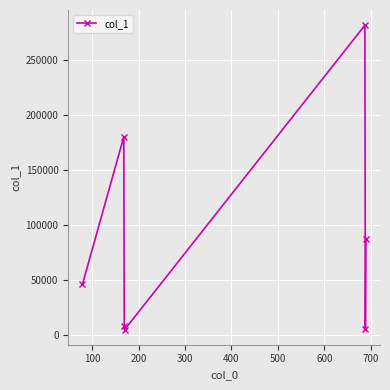

What is the sum of all values?

612544.3